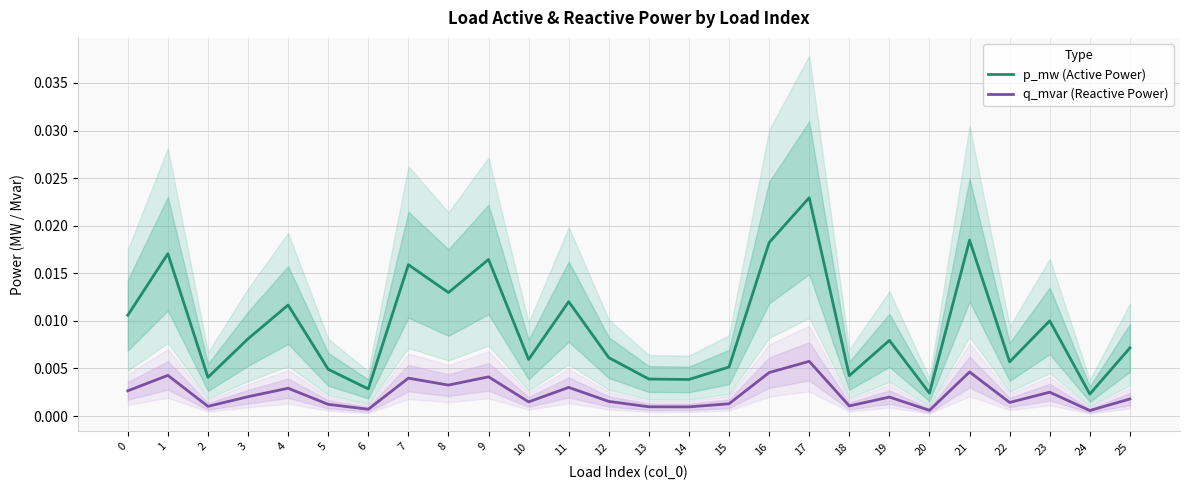

How many data points does each series have?

26